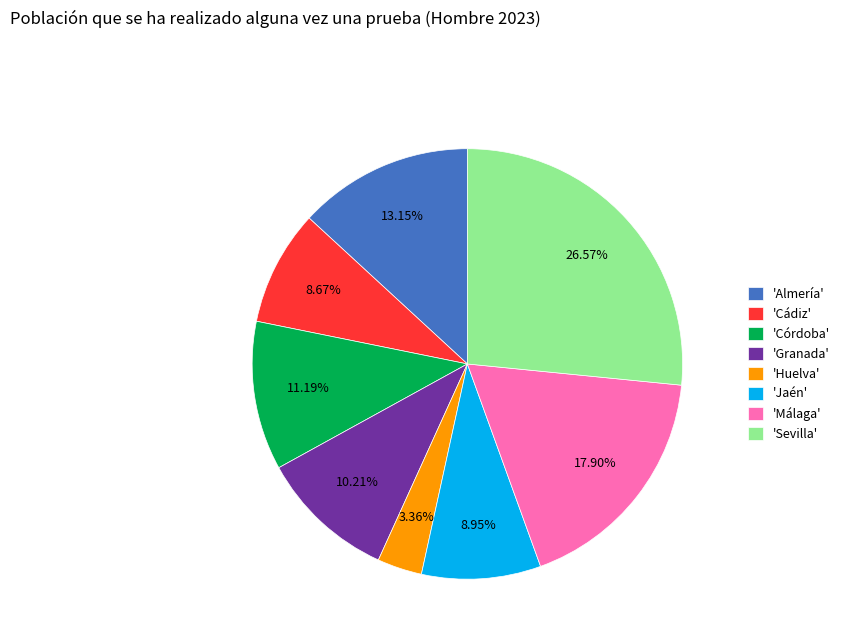

How many slices are in this pie chart?

8